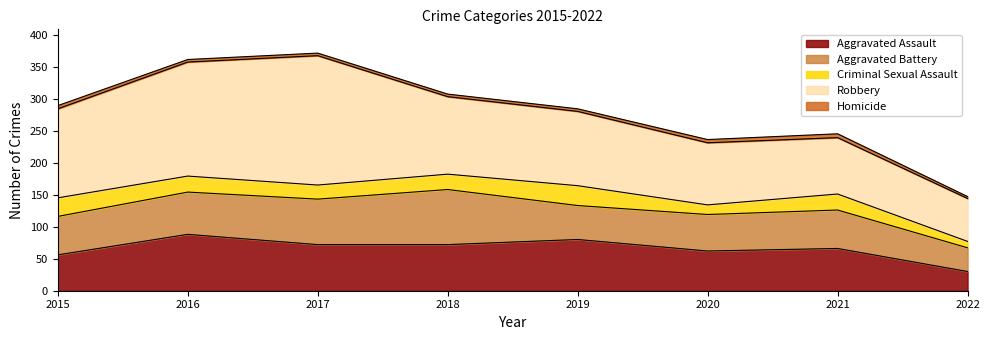

Between 2018 and 2016, which is larger?

2016